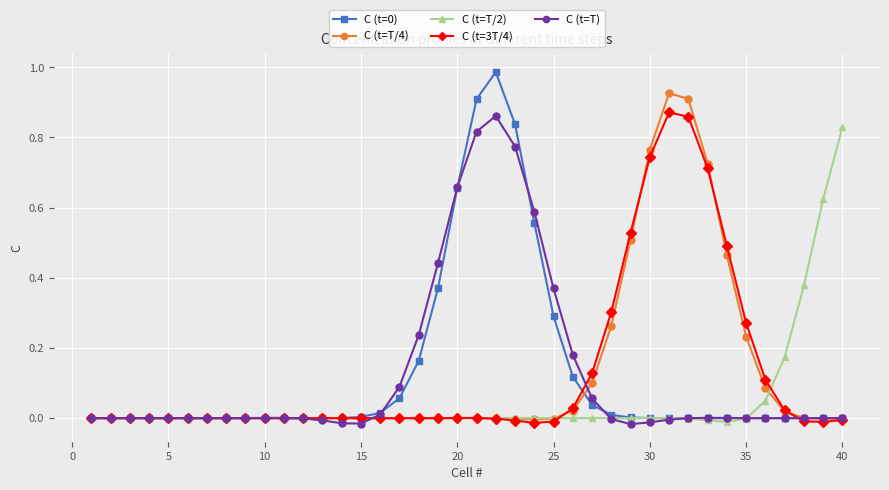

True or false: C (t=3T/4) has more than 2 interior local peaks.

True